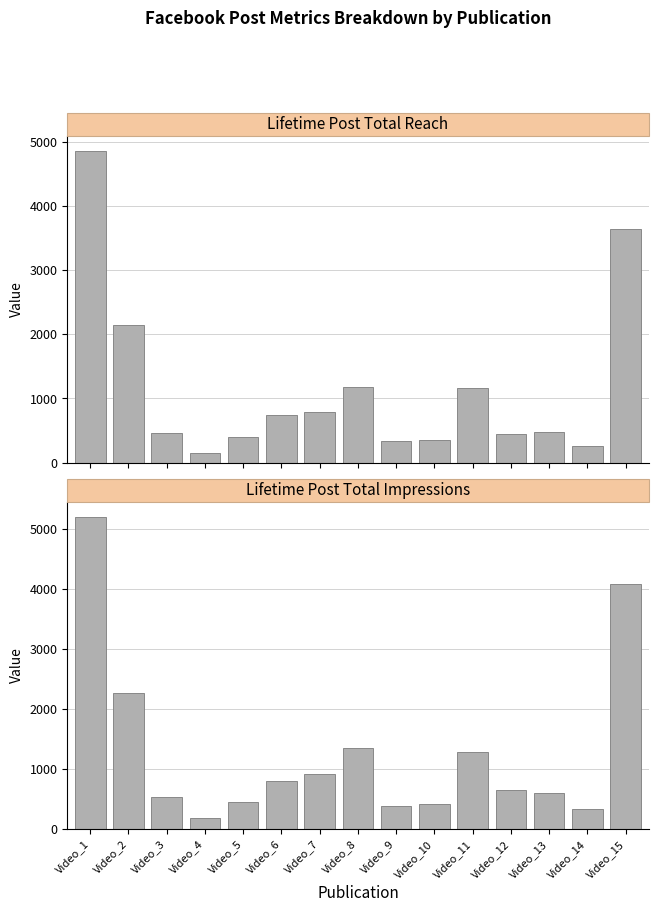

What is the value of the Lifetime Post Total Reach bar at the 6th from the left?

746